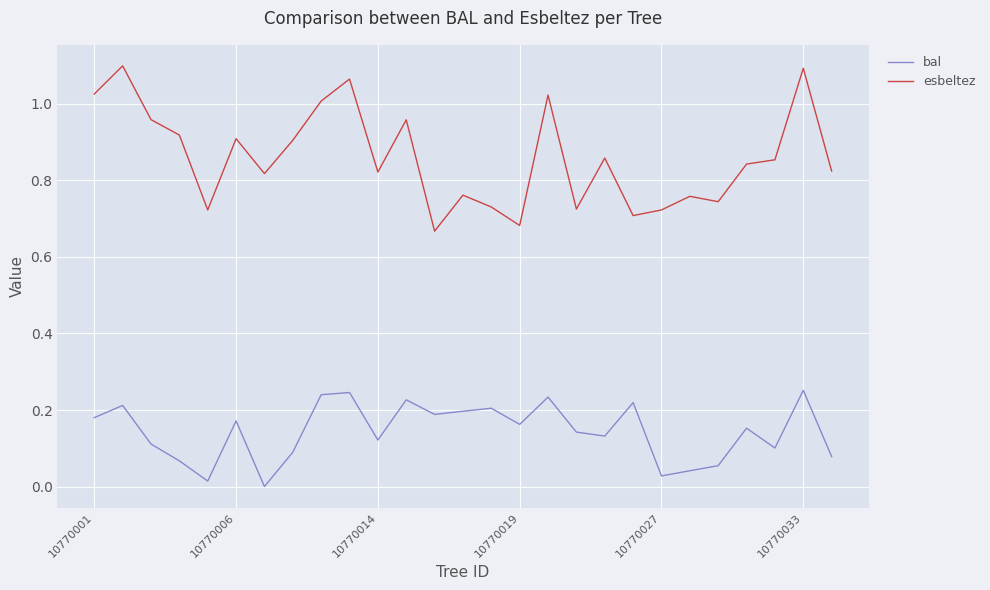

List the series in order of their peak value, lowest first.

bal, esbeltez